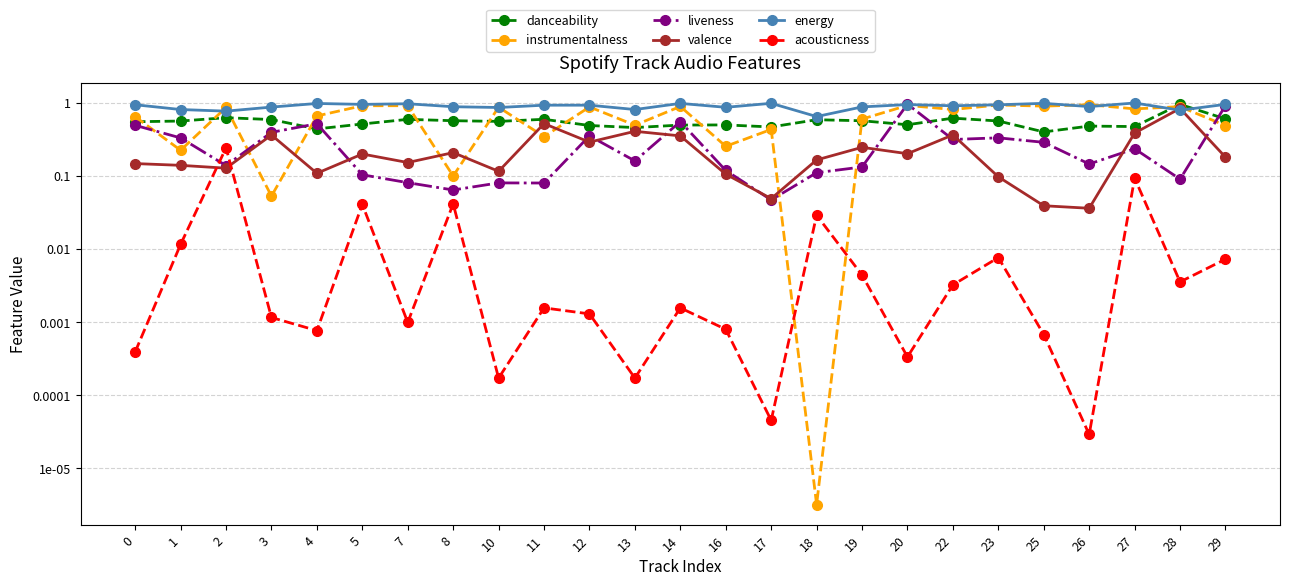

Is the value of valence at 28 greater than the value of acousticness at 19?

Yes